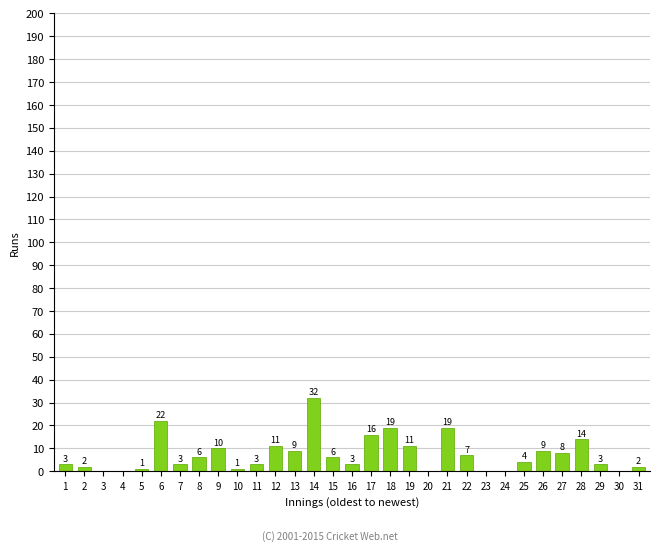

Read the value at 7, to the nearest 5.

5